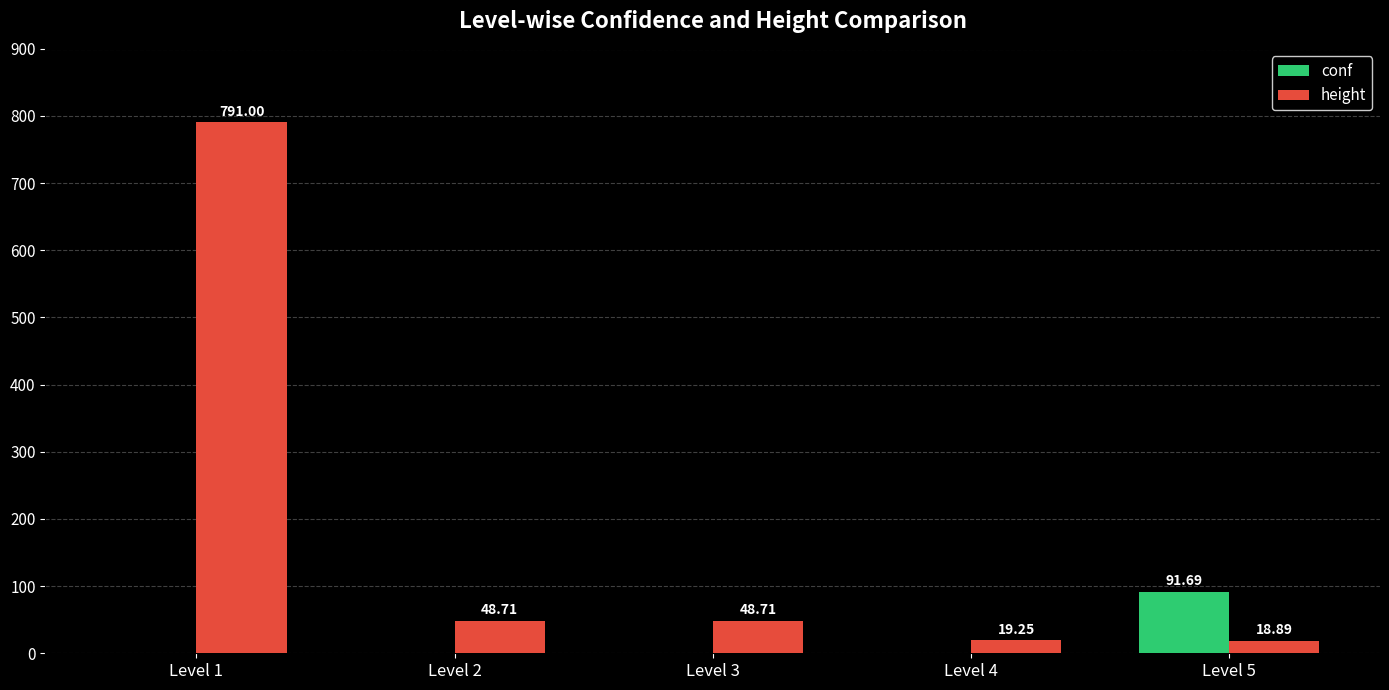

At which category is the sum across all series the highest?

Level 1